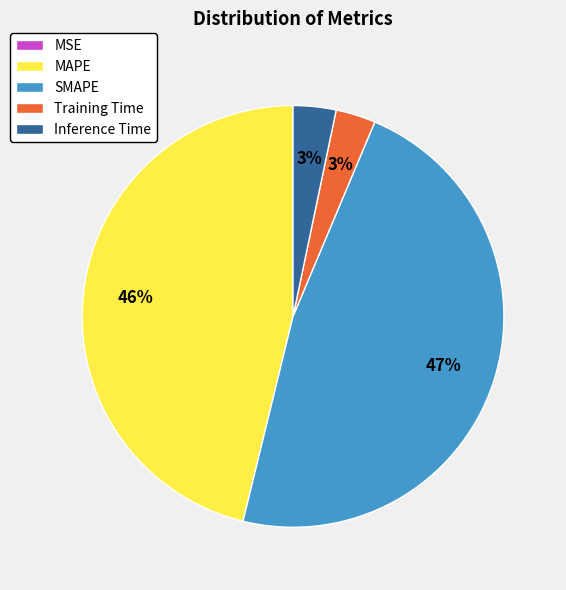

Combined, do MAPE and Training Time account for over 50%?

No